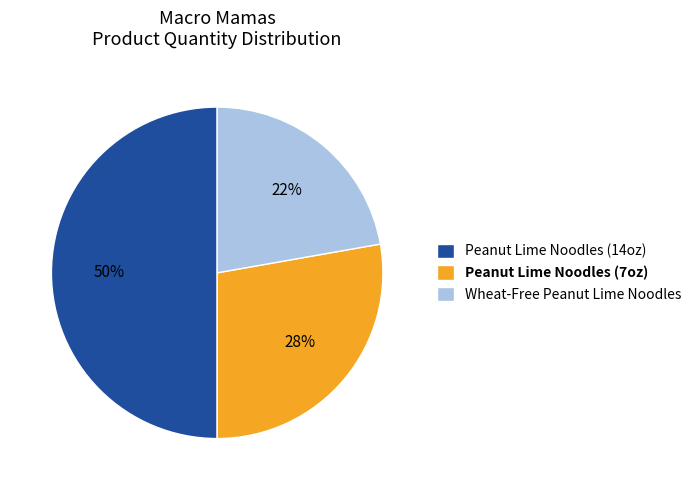

To the nearest percent, what is the combined percentage of Wheat-Free Peanut Lime Noodles and Peanut Lime Noodles (7oz)?

50%